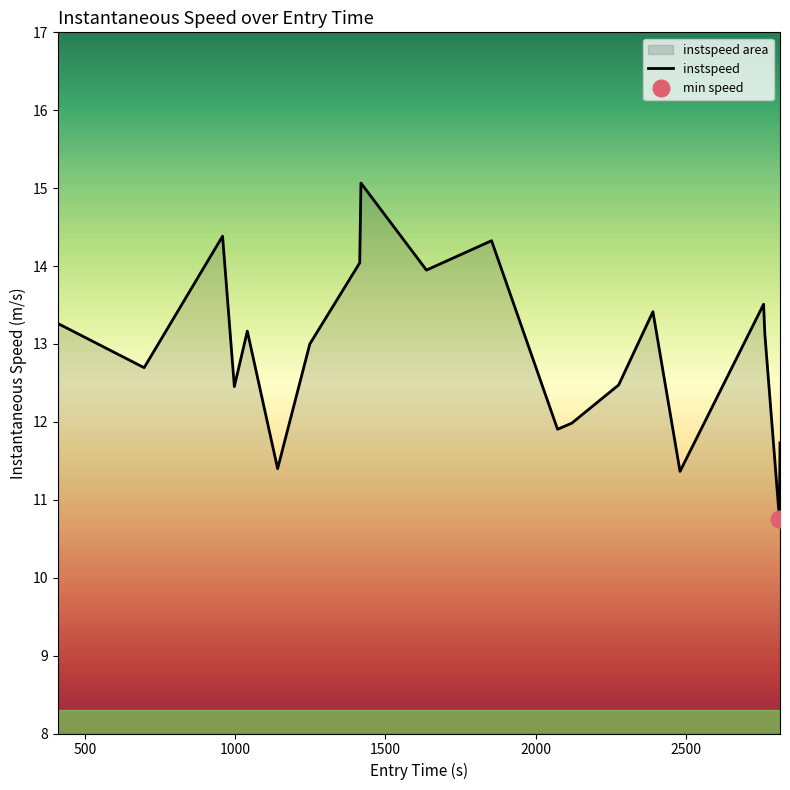

What is the minimum value for instspeed?

10.8